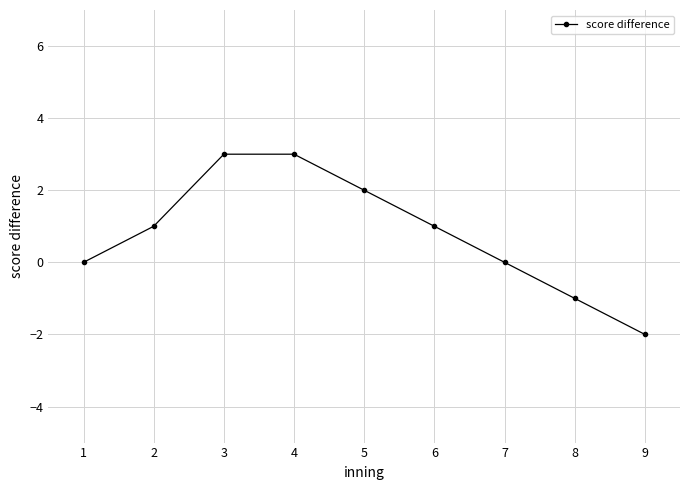

At which category does the chart reach its minimum across all series?

9